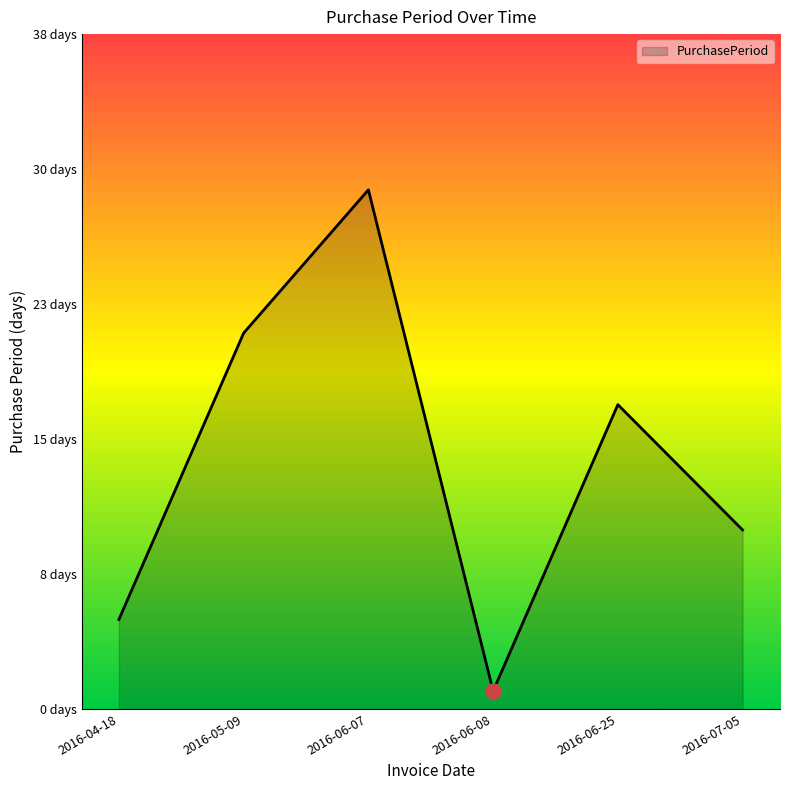

Which has a higher value, 2016-06-08 or 2016-04-18?

2016-04-18